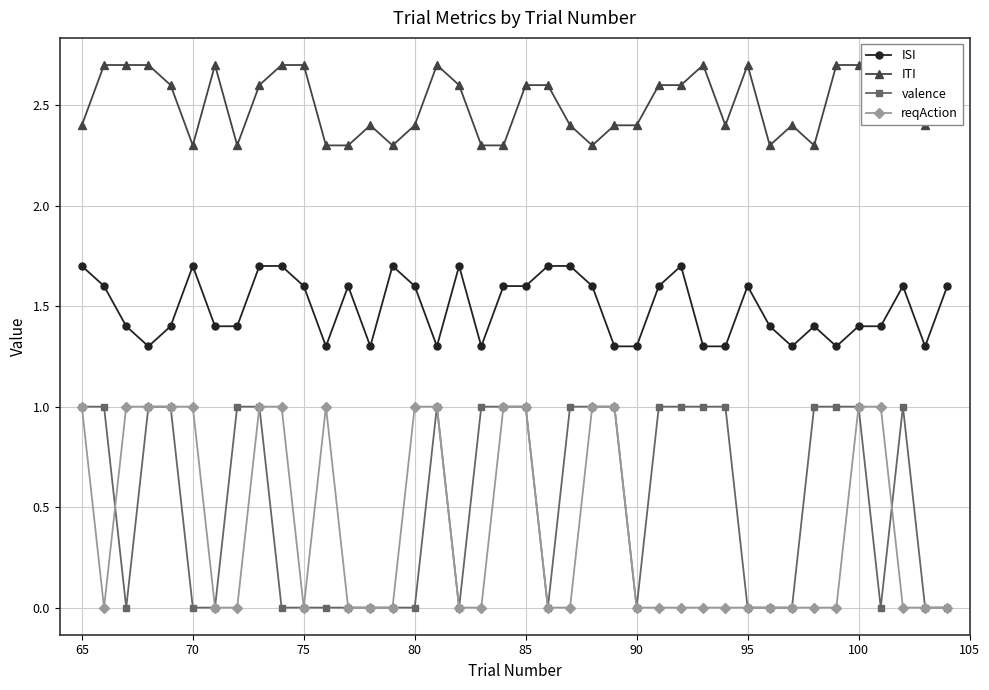

What is the value of the reqAction point at the 3rd from the left?

1.0